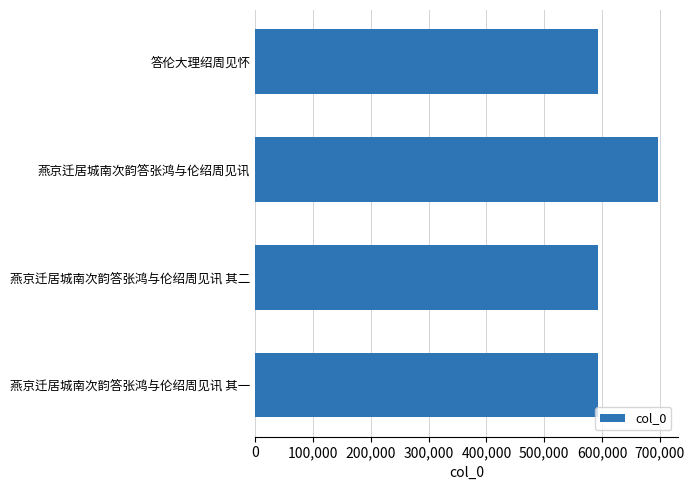

What is the label of the 2nd bar from the bottom?

燕京迁居城南次韵答张鸿与伦绍周见讯 其二